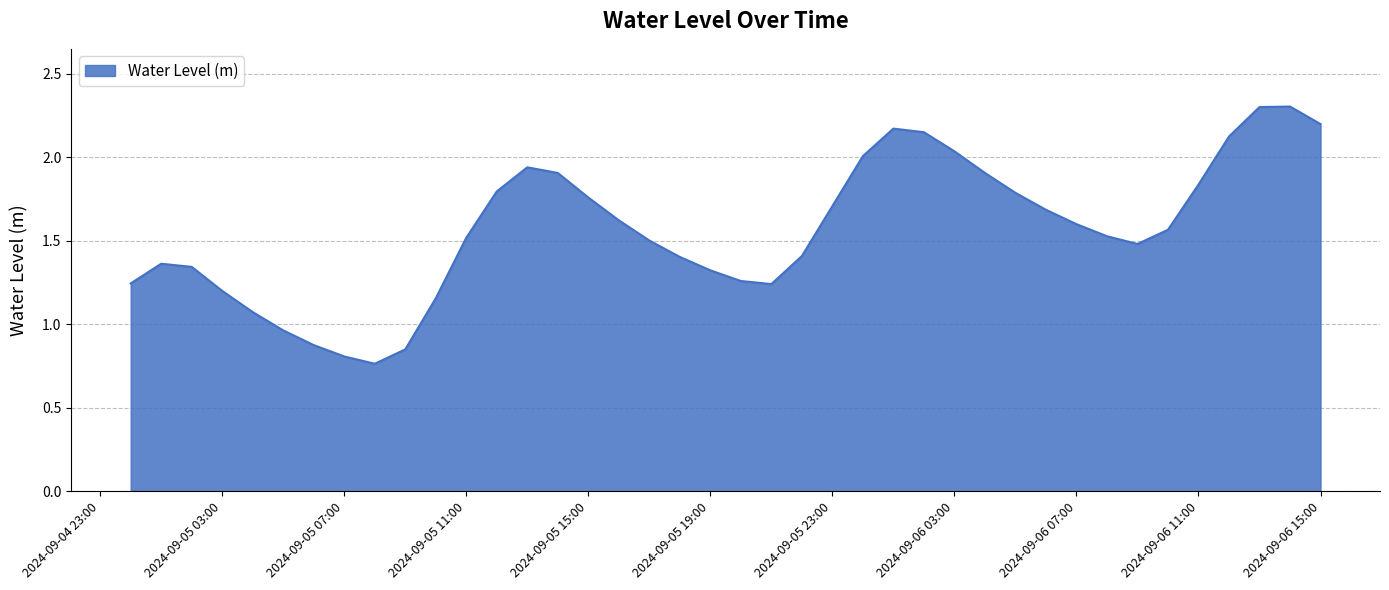

How many series are shown in this chart?

1